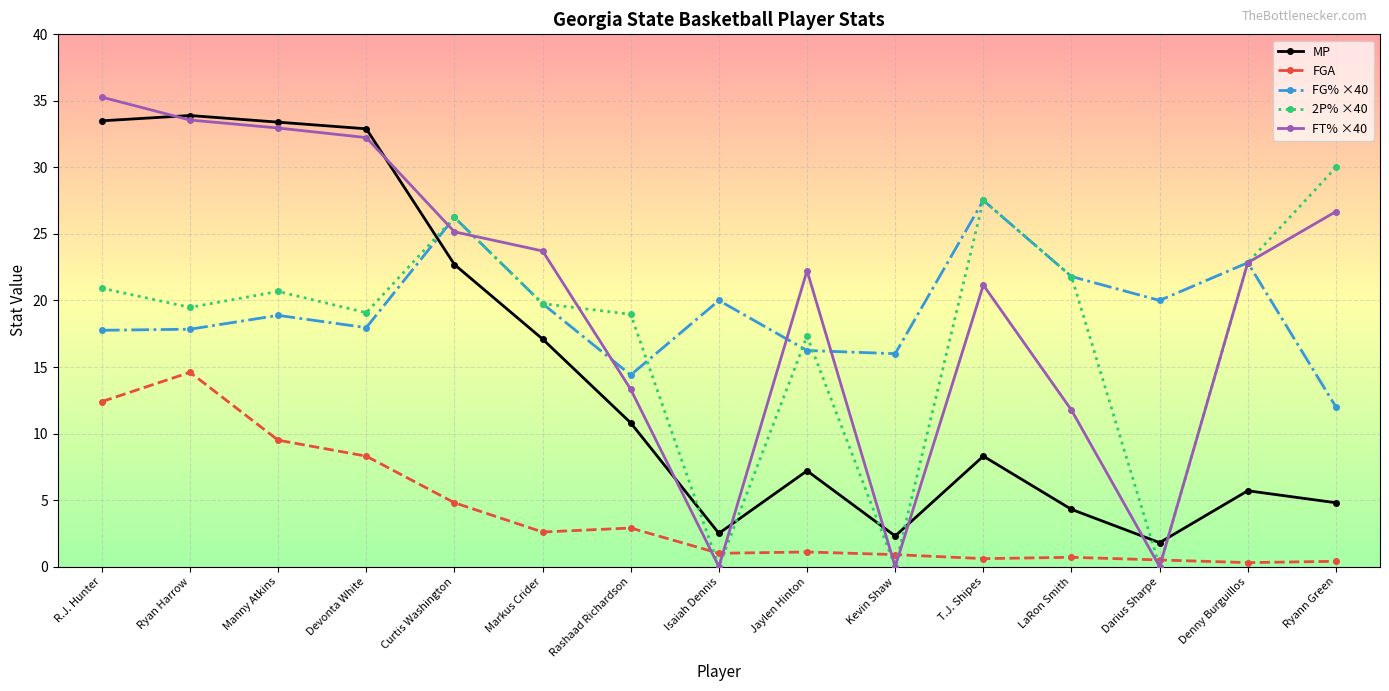

What is the difference between the second highest and second lowest values in the FT% ×40 series?

33.6